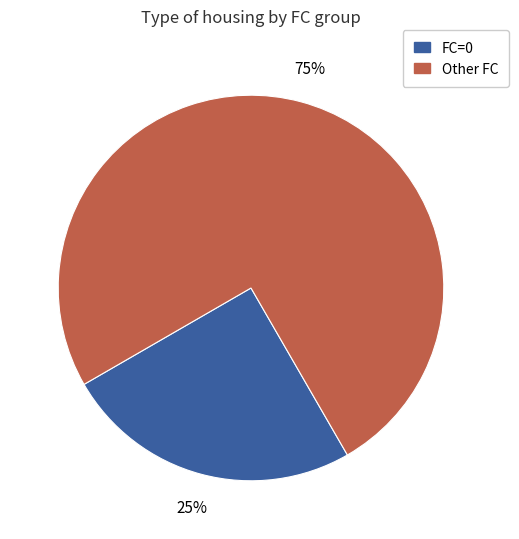

To the nearest percent, what is the difference between the largest and smallest slice percentages?

50%